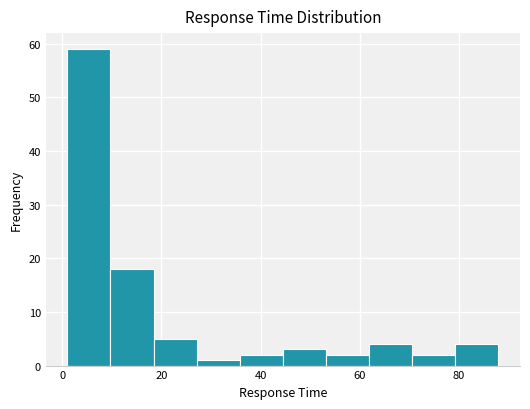

Over which range of the x-axis is the bar tallest?

2 to 10